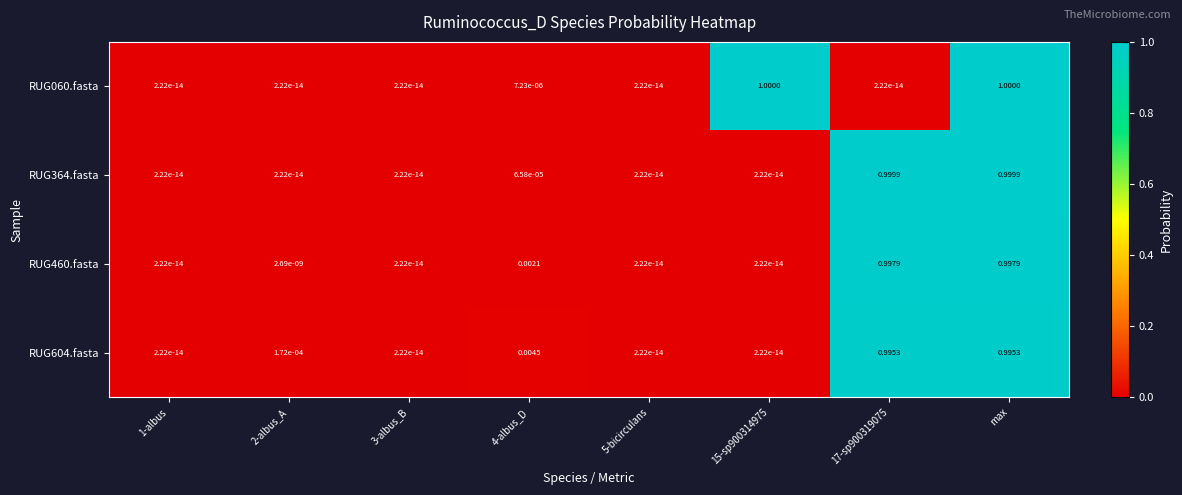

What is the total value across all series at 15-sp900314975?

1.0